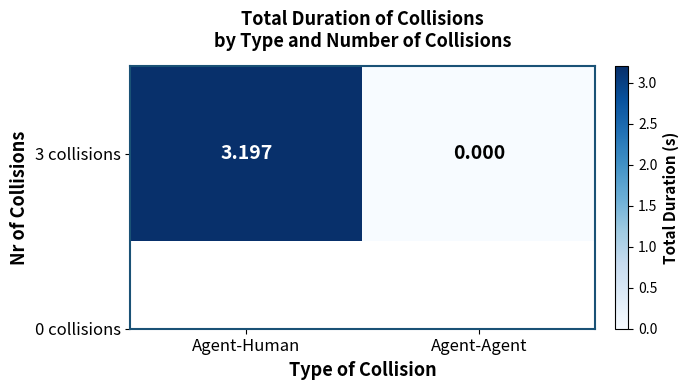

What is the approximate value at Agent-Human?

3.2